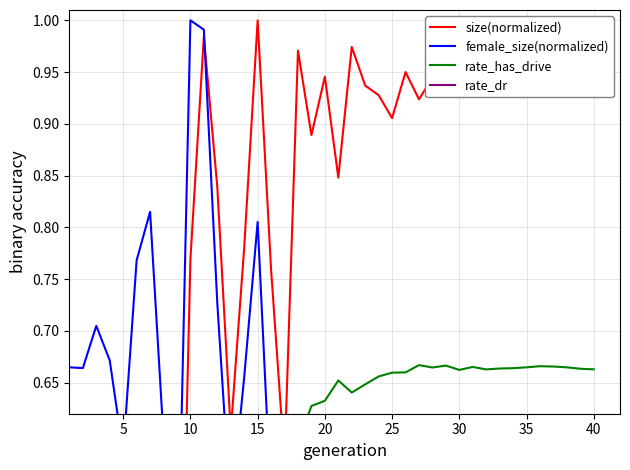

The value of rate_has_drive at 17 is 0.2. True or false?

False